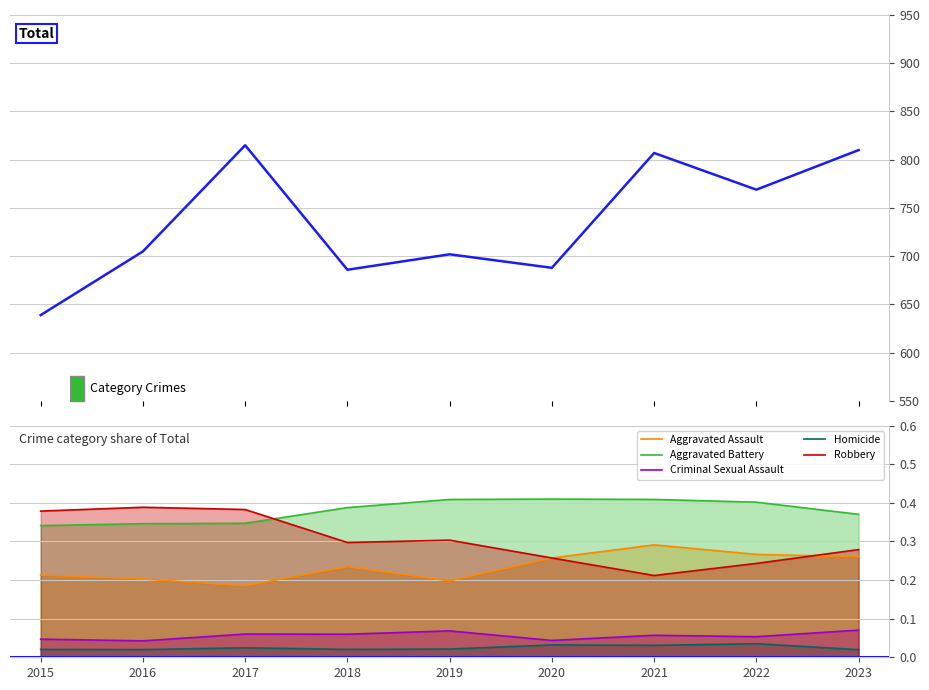

Count the number of data series in this chart.

6